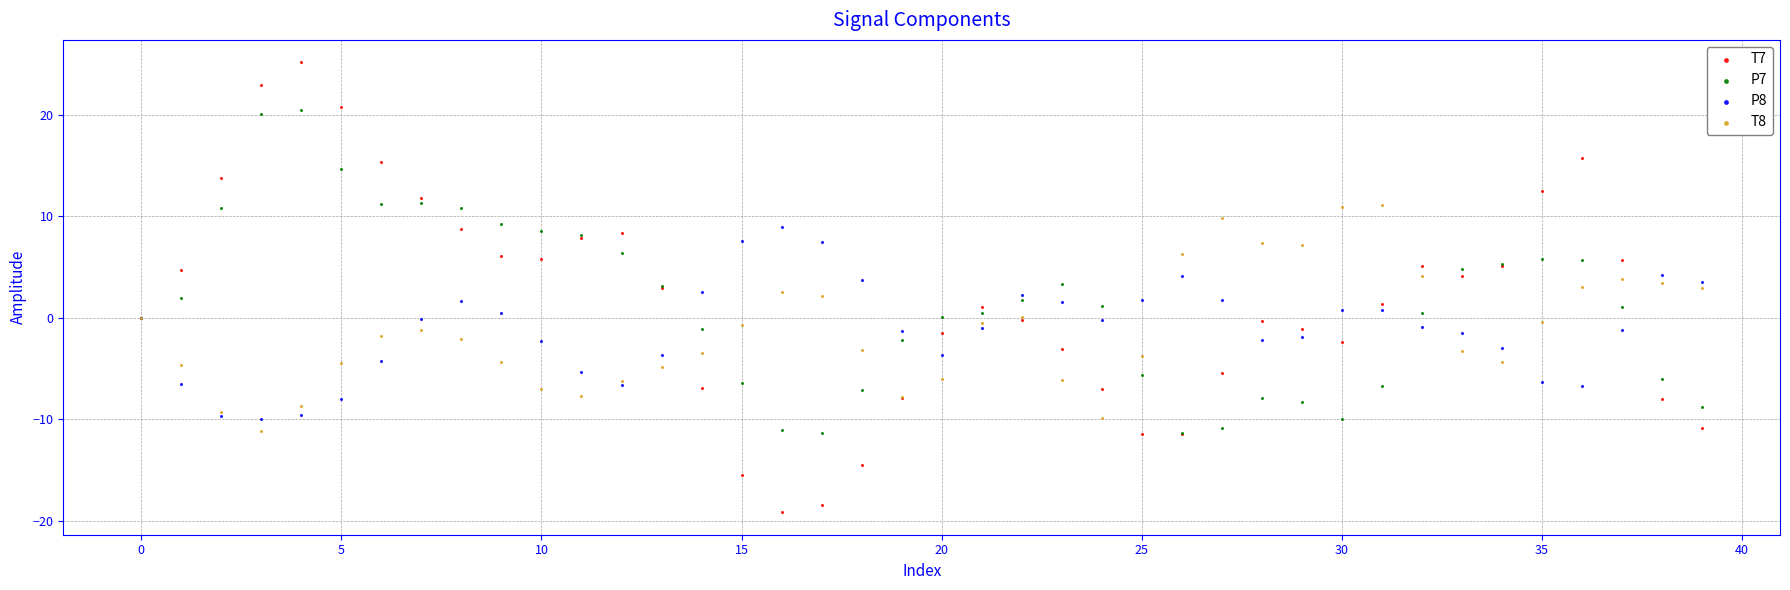

Which series contains the highest Y value?

T7